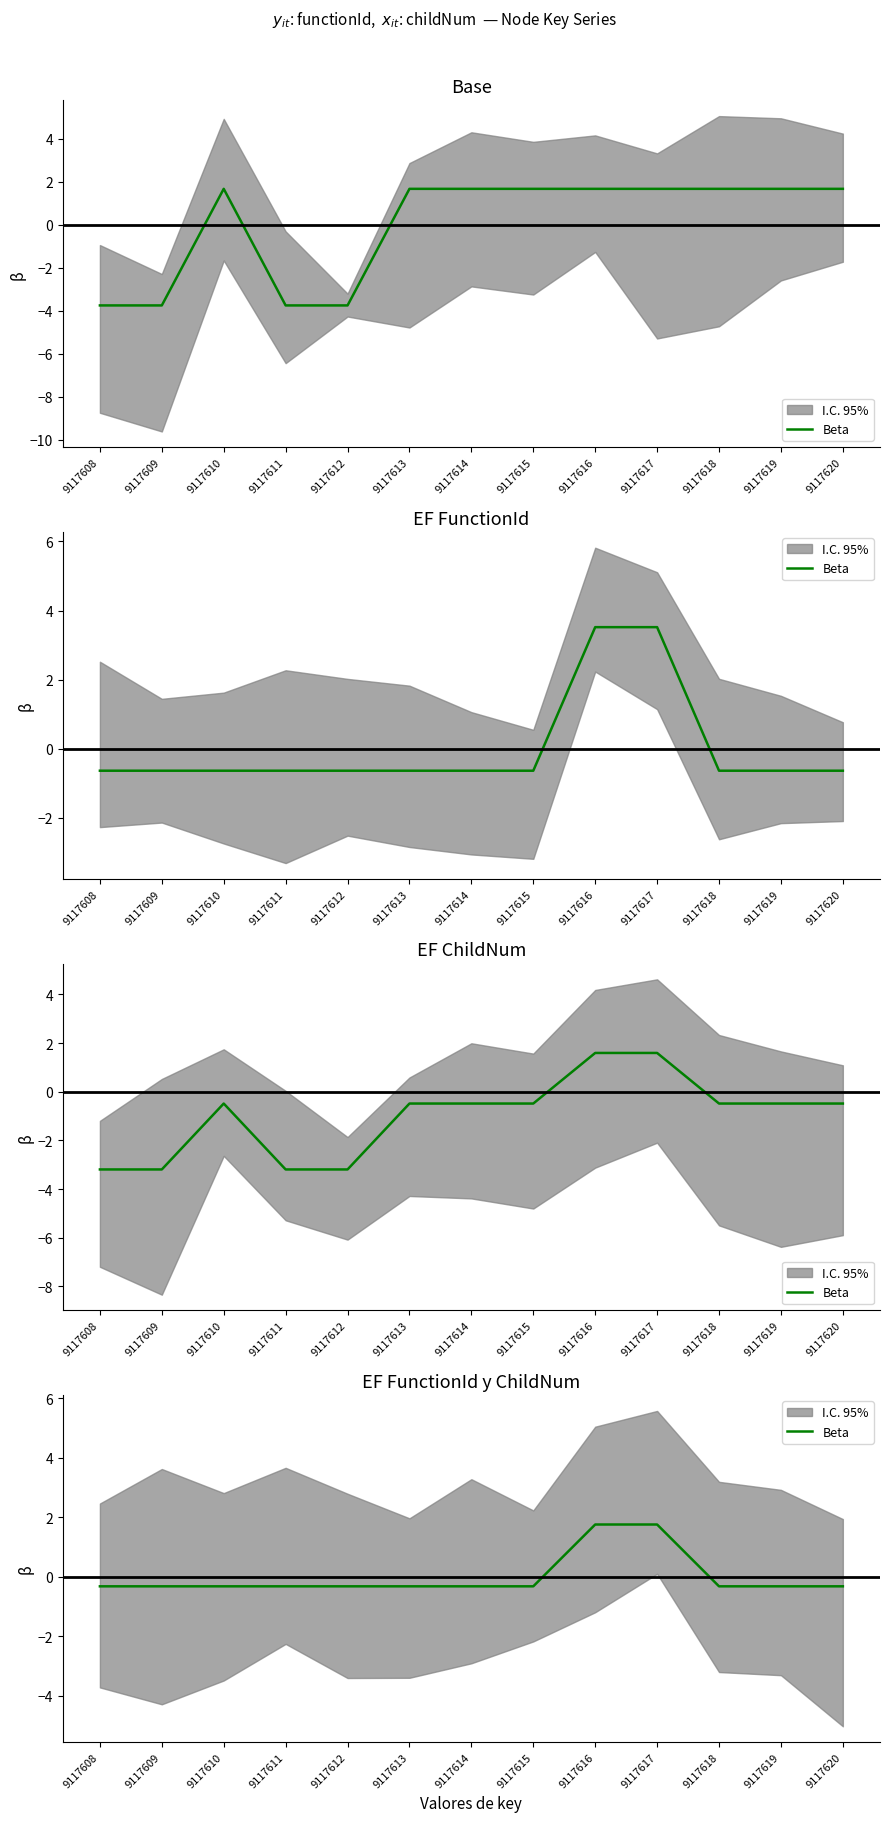

At which label is the value closest to 0?

9117608